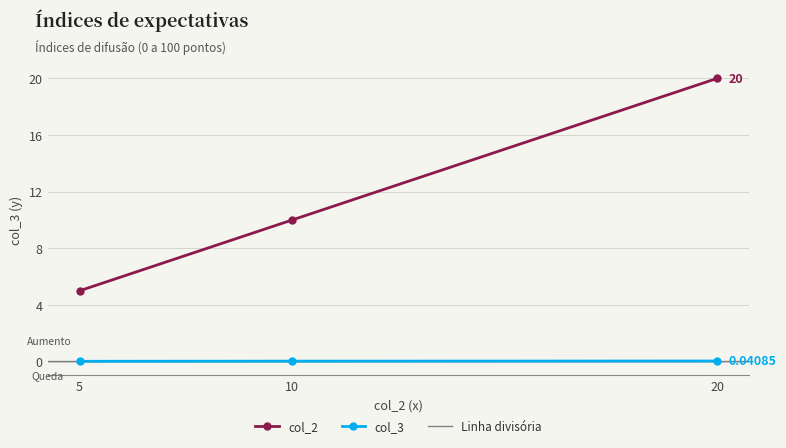

Which series has the largest total across all categories?

col_2